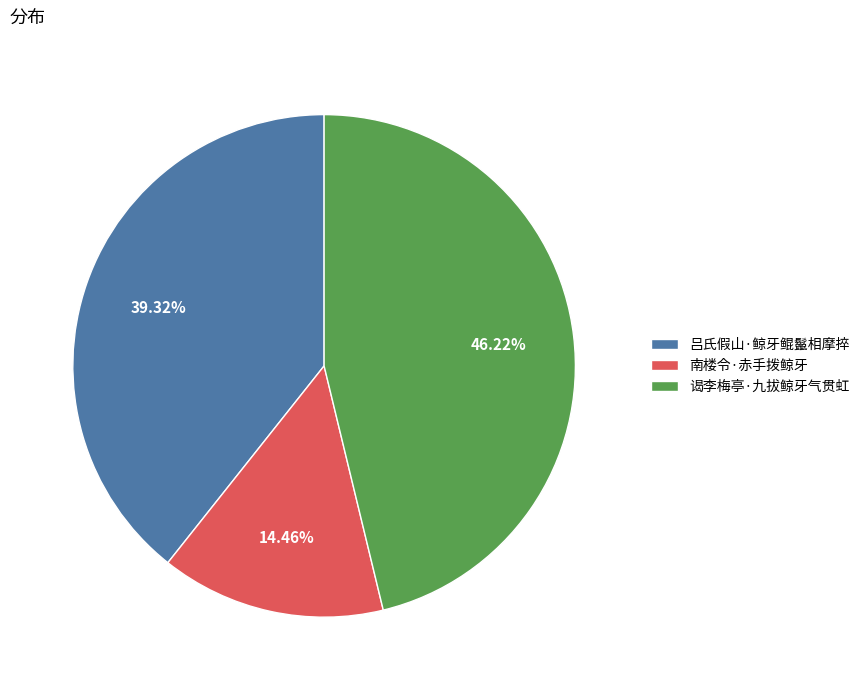

The 吕氏假山·鲸牙鲲鬣相摩捽 slice represents 39% of the pie. True or false?

True